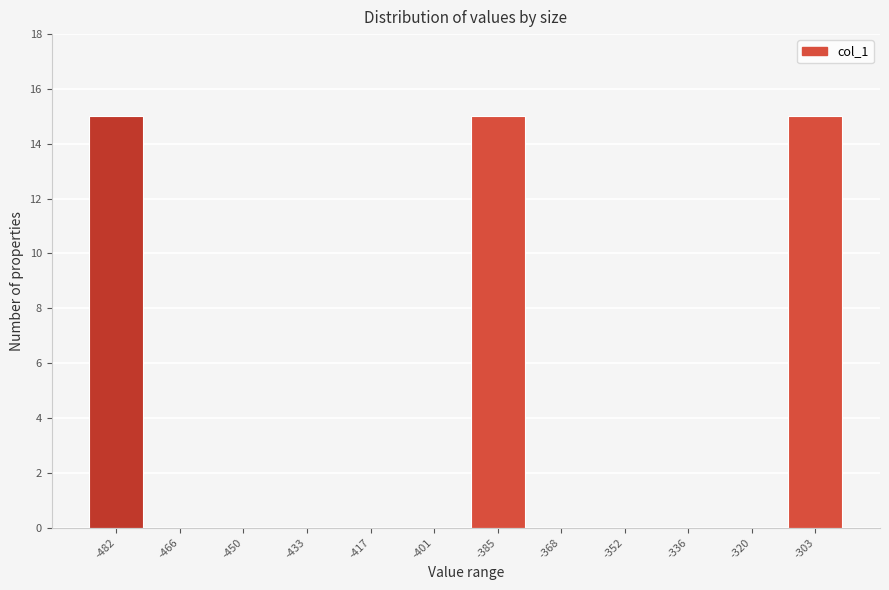

Reading right to left, what are all the values shown in this chart?

-303=15	-320=0	-336=0	-352=0	-368=0	-385=15	-401=0	-417=0	-433=0	-450=0	-466=0	-482=15